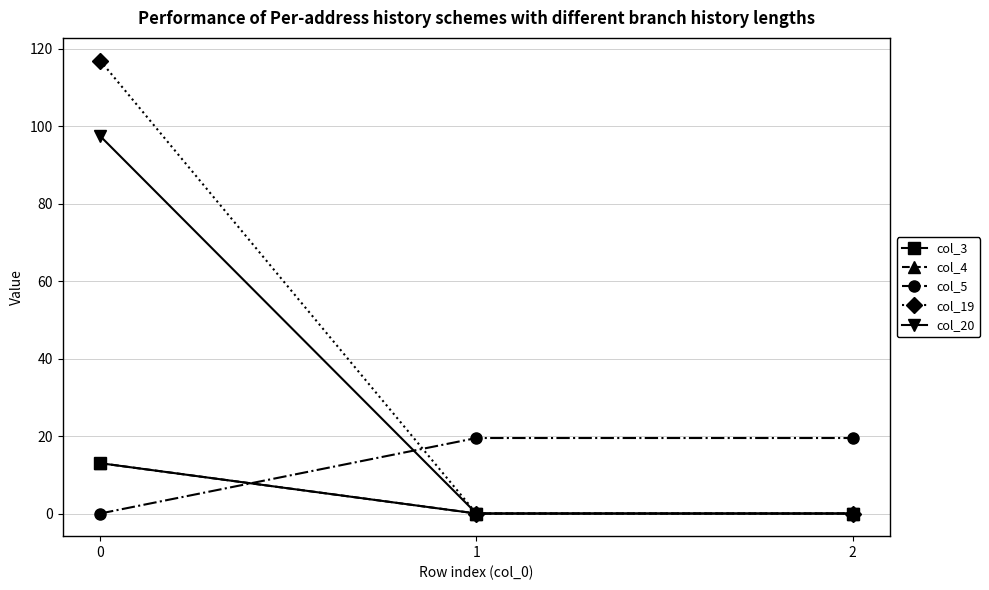

What is the spread (max minus min) of values at 1?

19.5